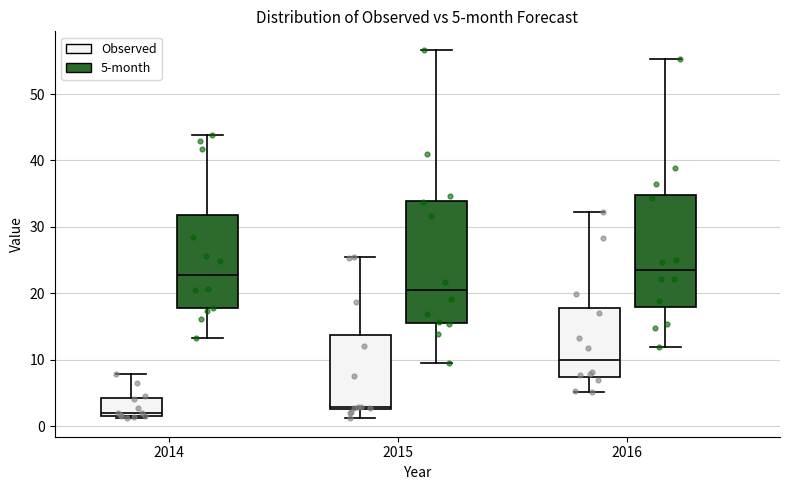

Which box is the tallest, from its lower edge to its upper edge?

2015 (5-month)